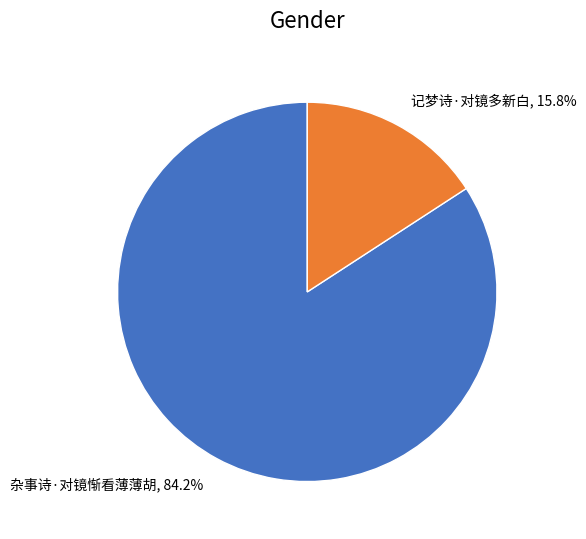

What is the total percentage of 杂事诗·对镜惭看薄薄胡 and 记梦诗·对镜多新白?

100.0%